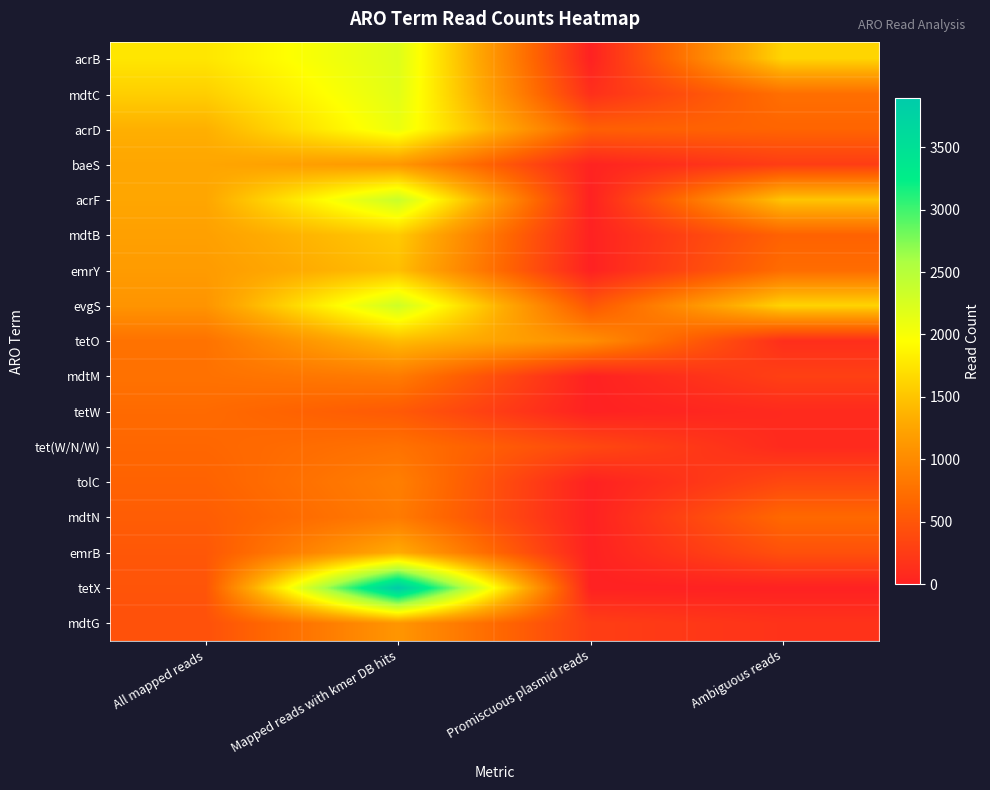

What is the spread (max minus min) of values at All mapped reads?

1311